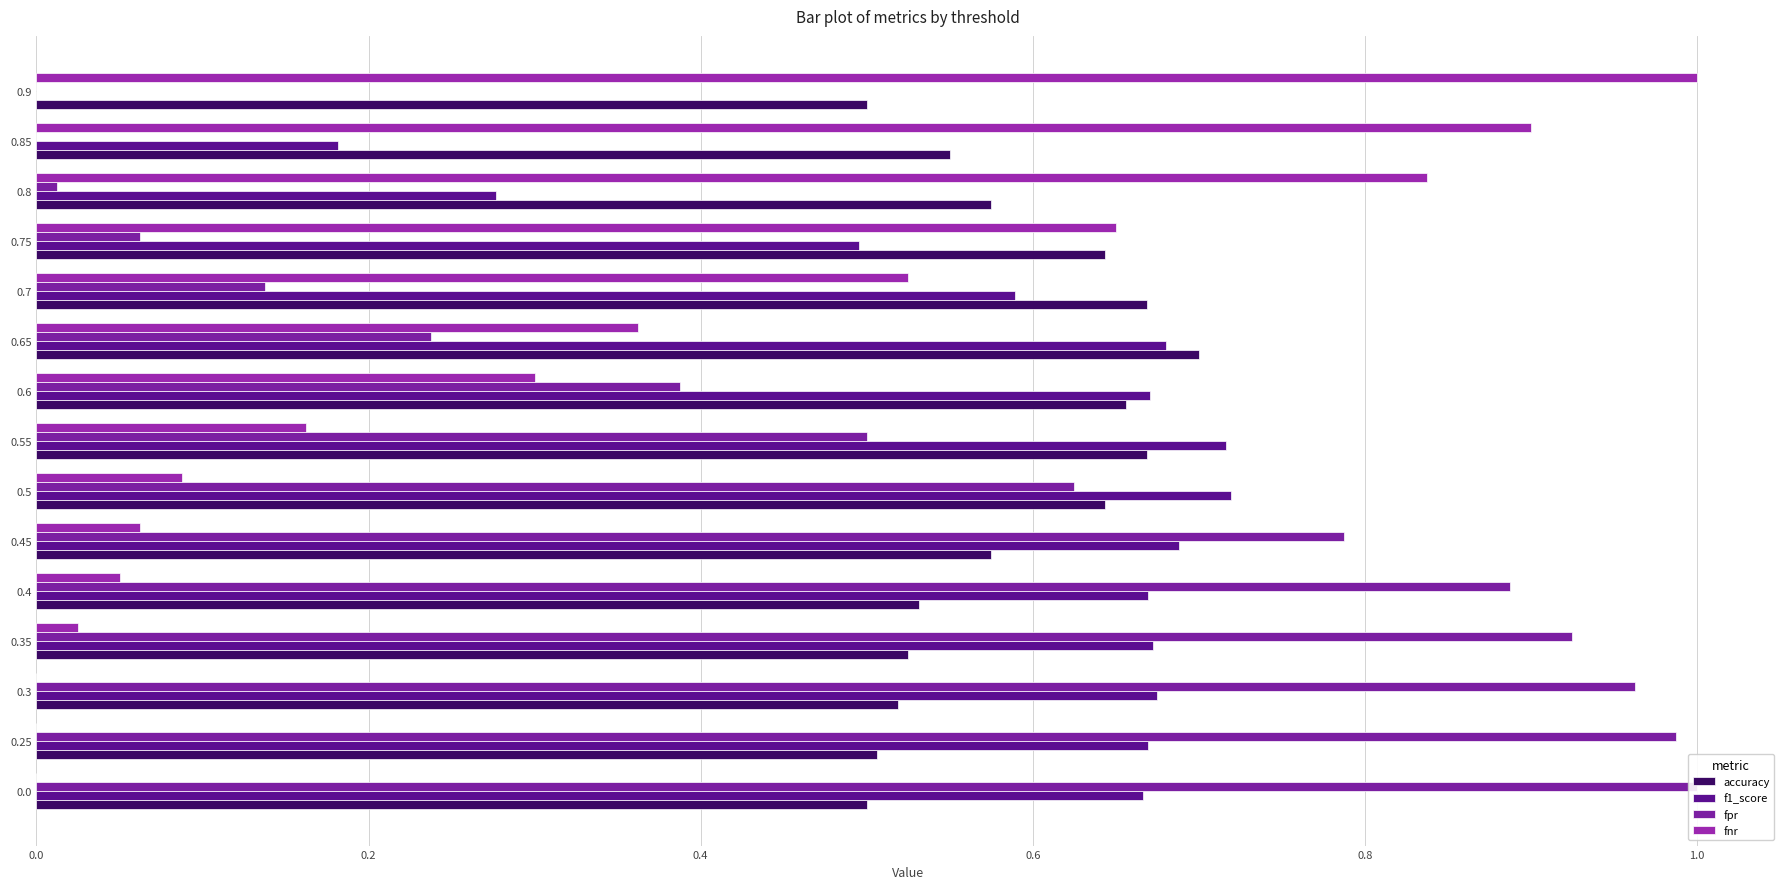

At how many categories does at least one series exceed 0?

15